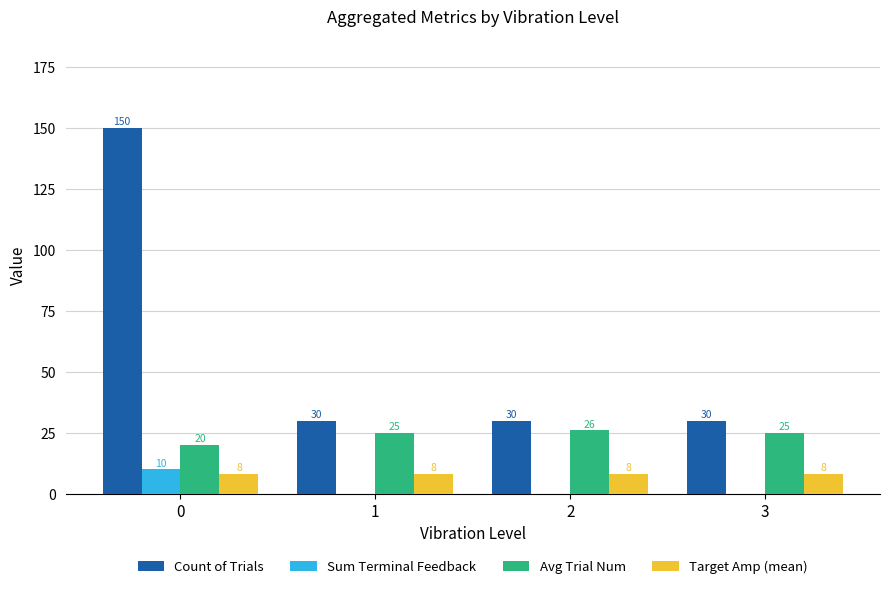

What is the difference between the Count of Trials values at 3 and 0?

120